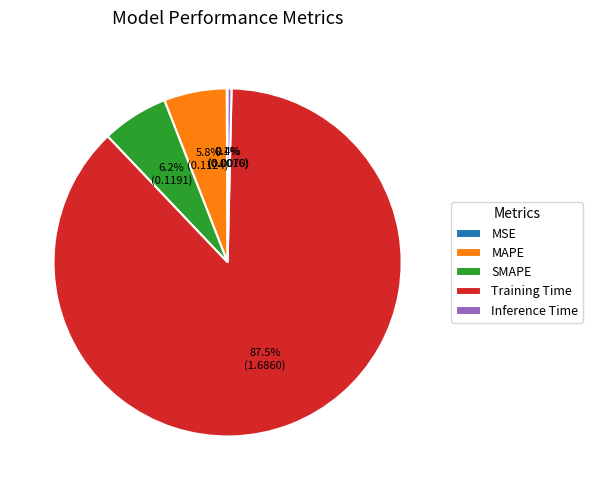

What percentage is the SMAPE slice, to the nearest percent?

6%